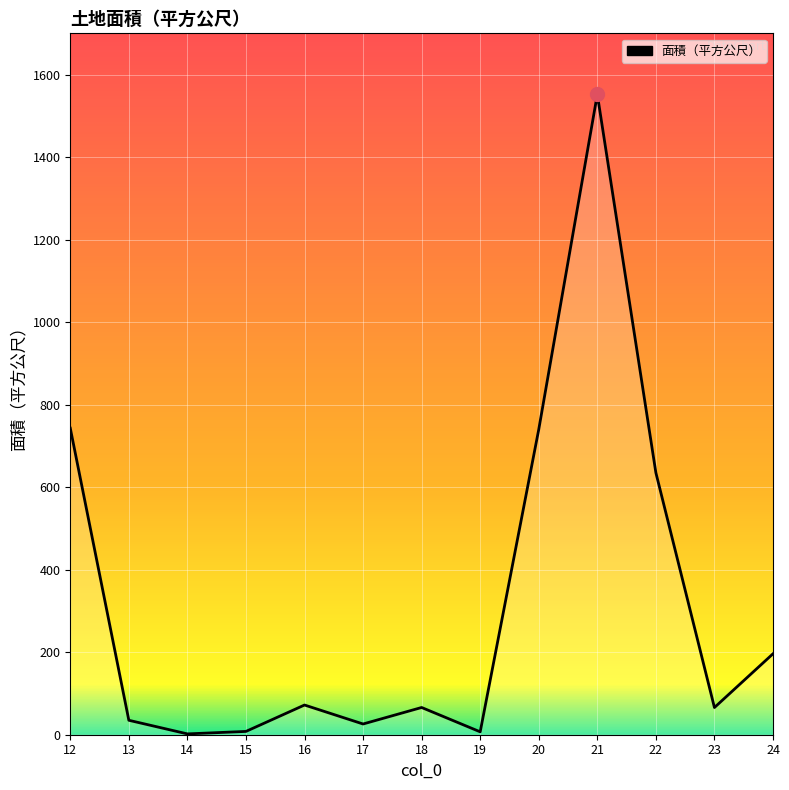

At which category does the chart reach its peak across all series?

21